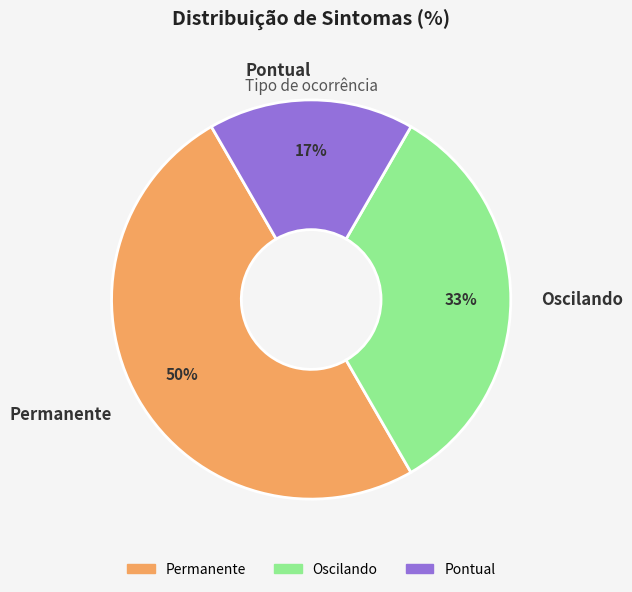

Approximately how many times larger is the value at Oscilando compared to Permanente?

0.7